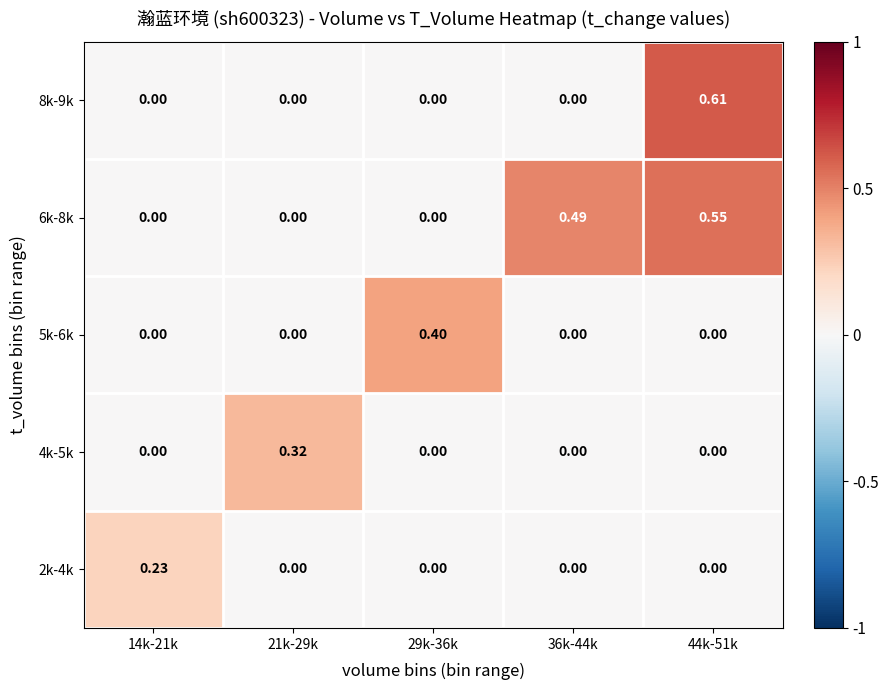

Between 29k-36k and 44k-51k, which series saw the biggest shift?

8k-9k